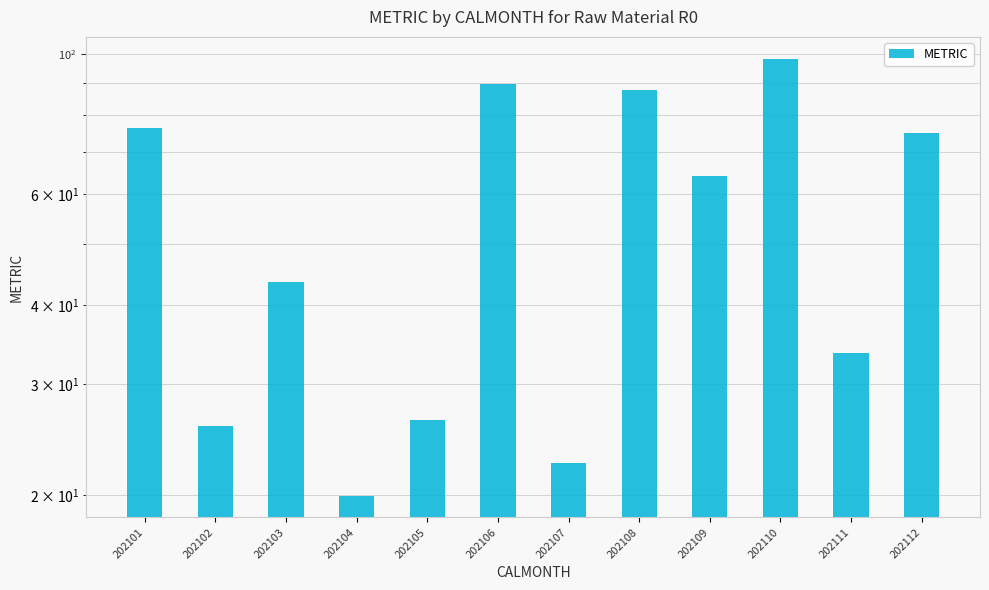

Which category has the lowest value across all series?

202104